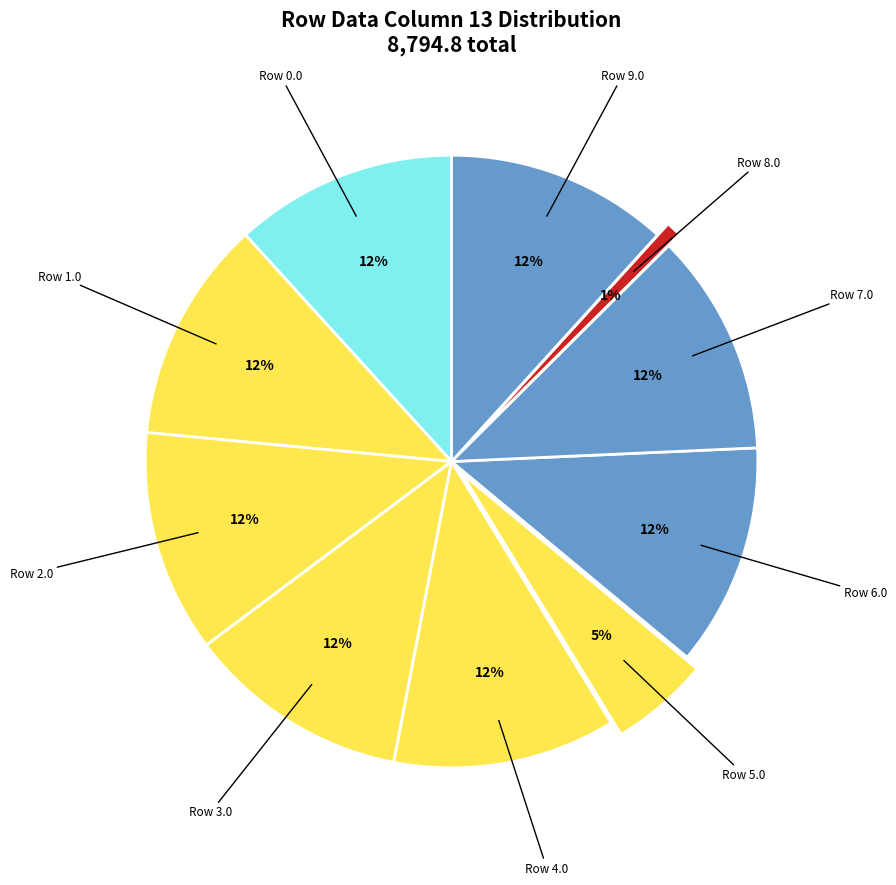

Is it true that Row 6.0 is 18% of the pie?

False